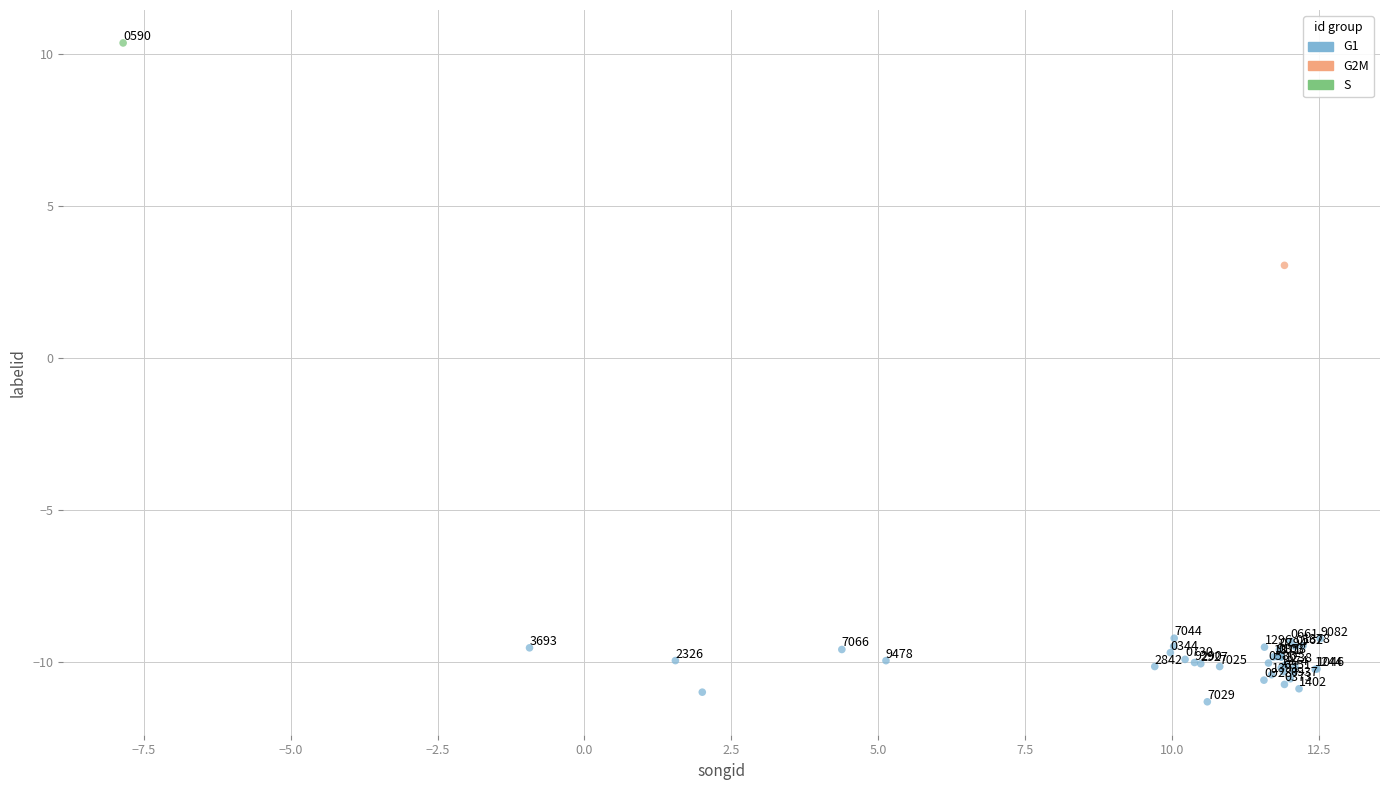

What are all the series names shown in the legend?

G1, G2M, S